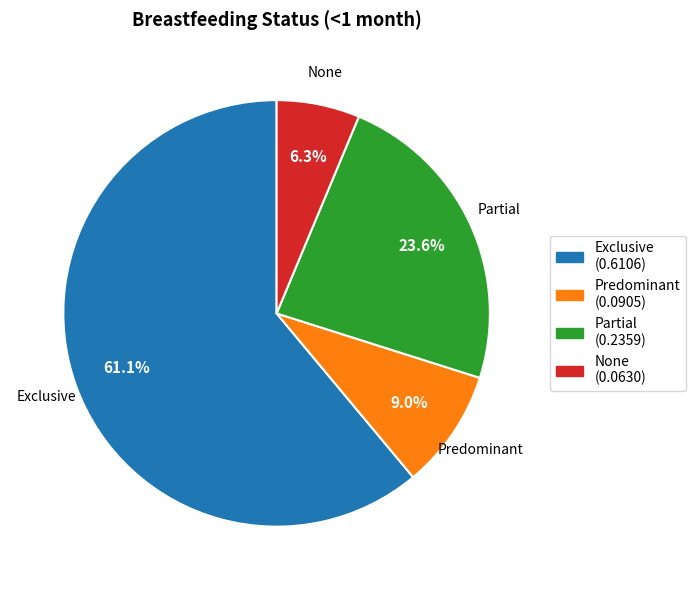

Does Exclusive account for over 50% of the chart?

Yes